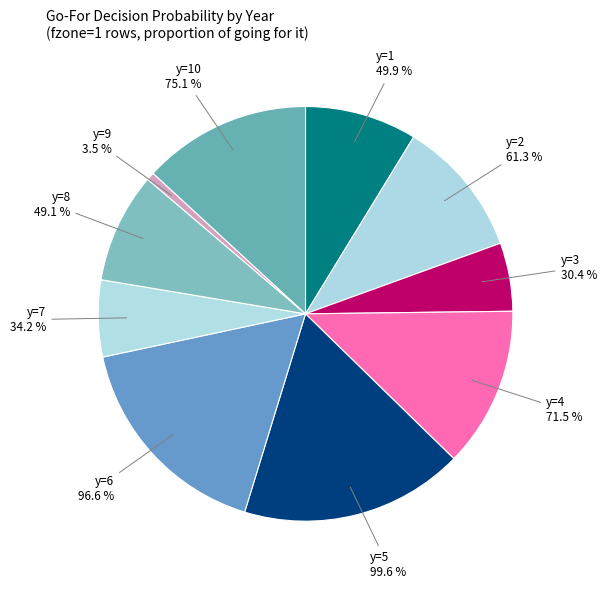

Combined, do y=10 and y=2 account for over 50%?

No